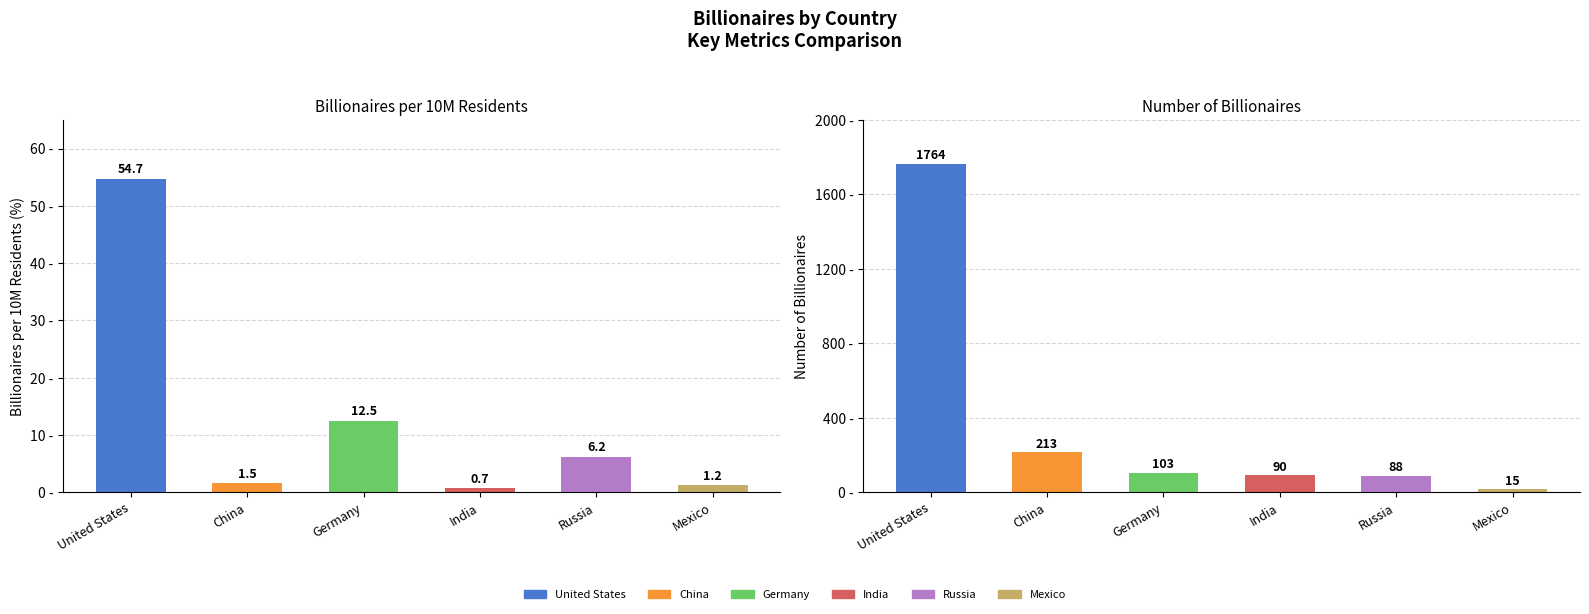

Reading right to left, list all the values displayed in this chart.

Billionaires per 10M Residents: Mexico=1.2	Russia=6.2	India=0.7	Germany=12.5	China=1.5	United States=54.7
Number of Billionaires: Mexico=15.0	Russia=88.0	India=90.0	Germany=103.0	China=213.0	United States=1764.0